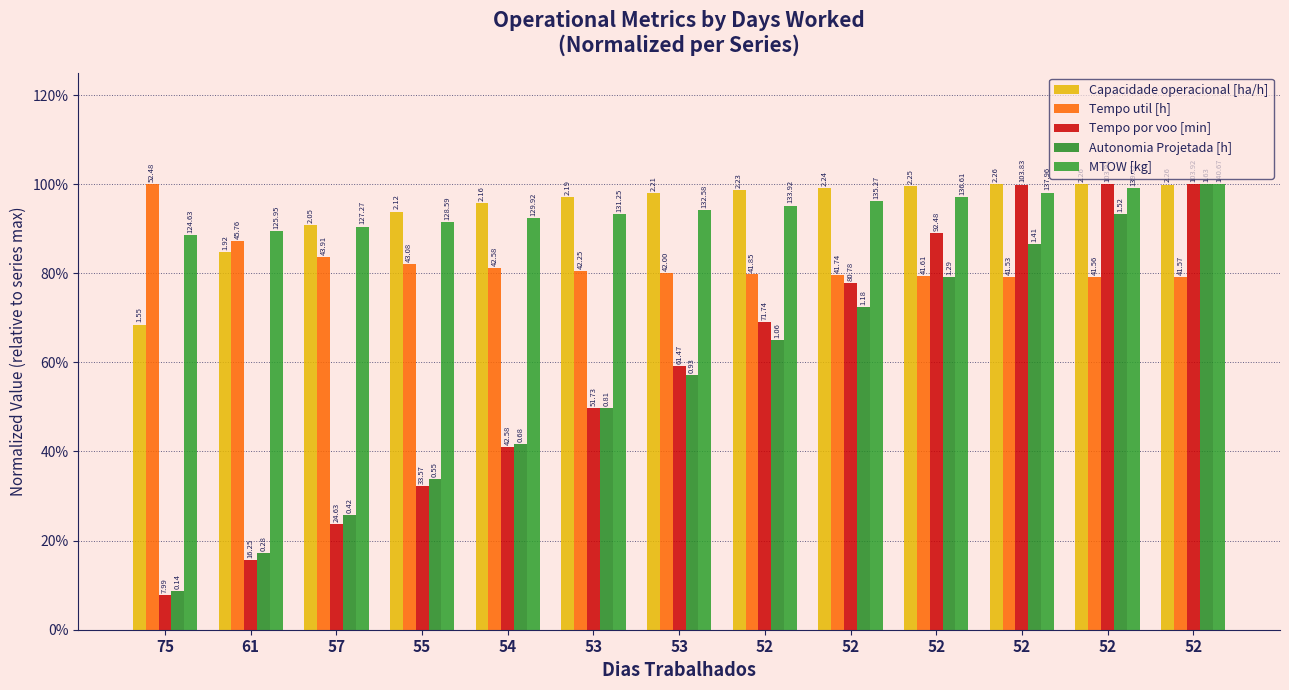

What is the difference between the maximum and minimum values in the Tempo util [h] series?

0.2